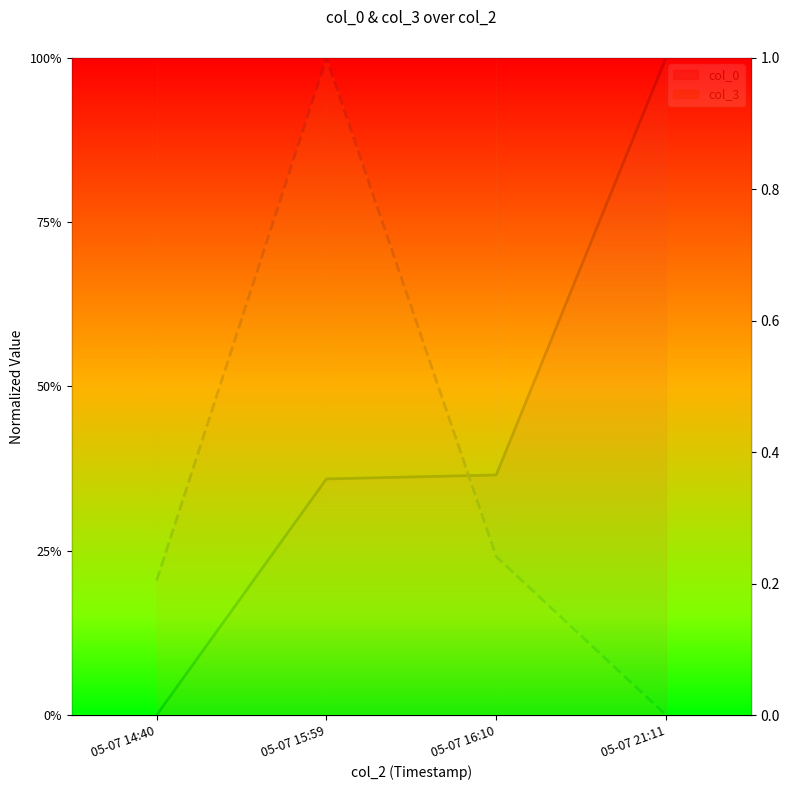

Where is col_3 nearest to the value 0?

05-07 21:11